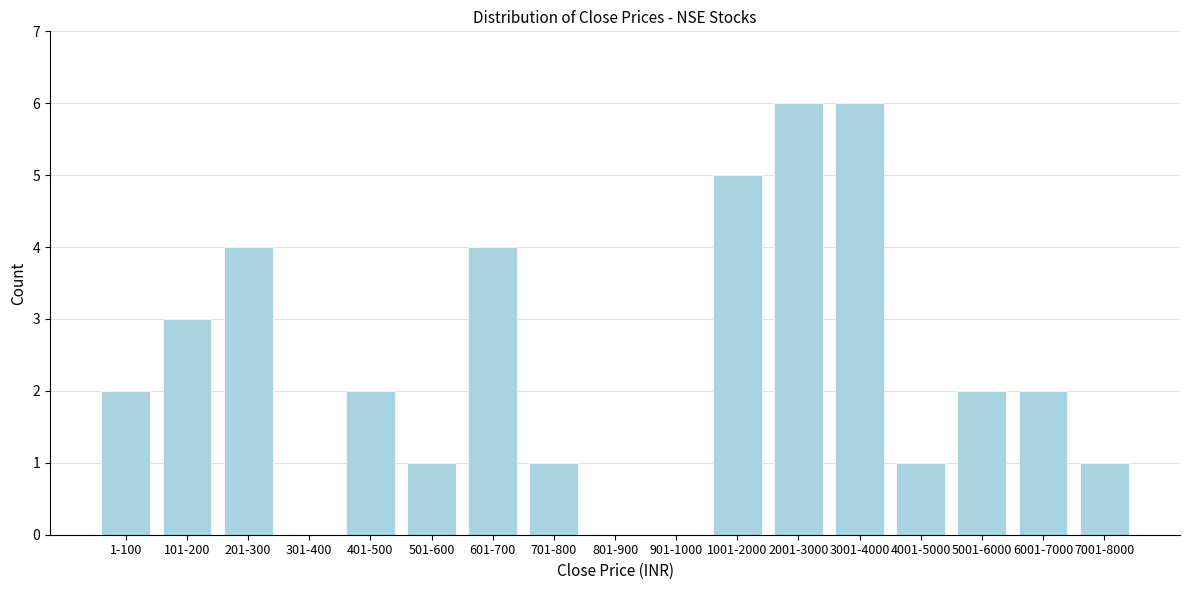

Reading left to right, transcribe all the data shown in this chart.

1-100=2	101-200=3	201-300=4	301-400=0	401-500=2	501-600=1	601-700=4	701-800=1	801-900=0	901-1000=0	1001-2000=5	2001-3000=6	3001-4000=6	4001-5000=1	5001-6000=2	6001-7000=2	7001-8000=1